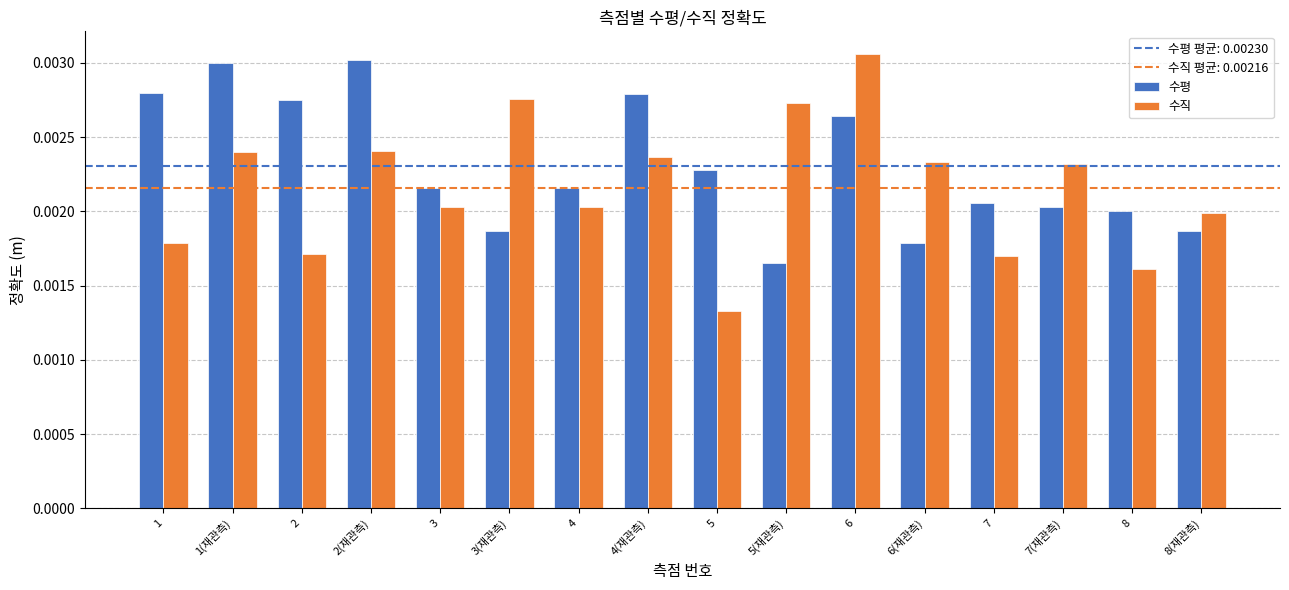

At which label is 수평 closest to 0?

5(재관측)